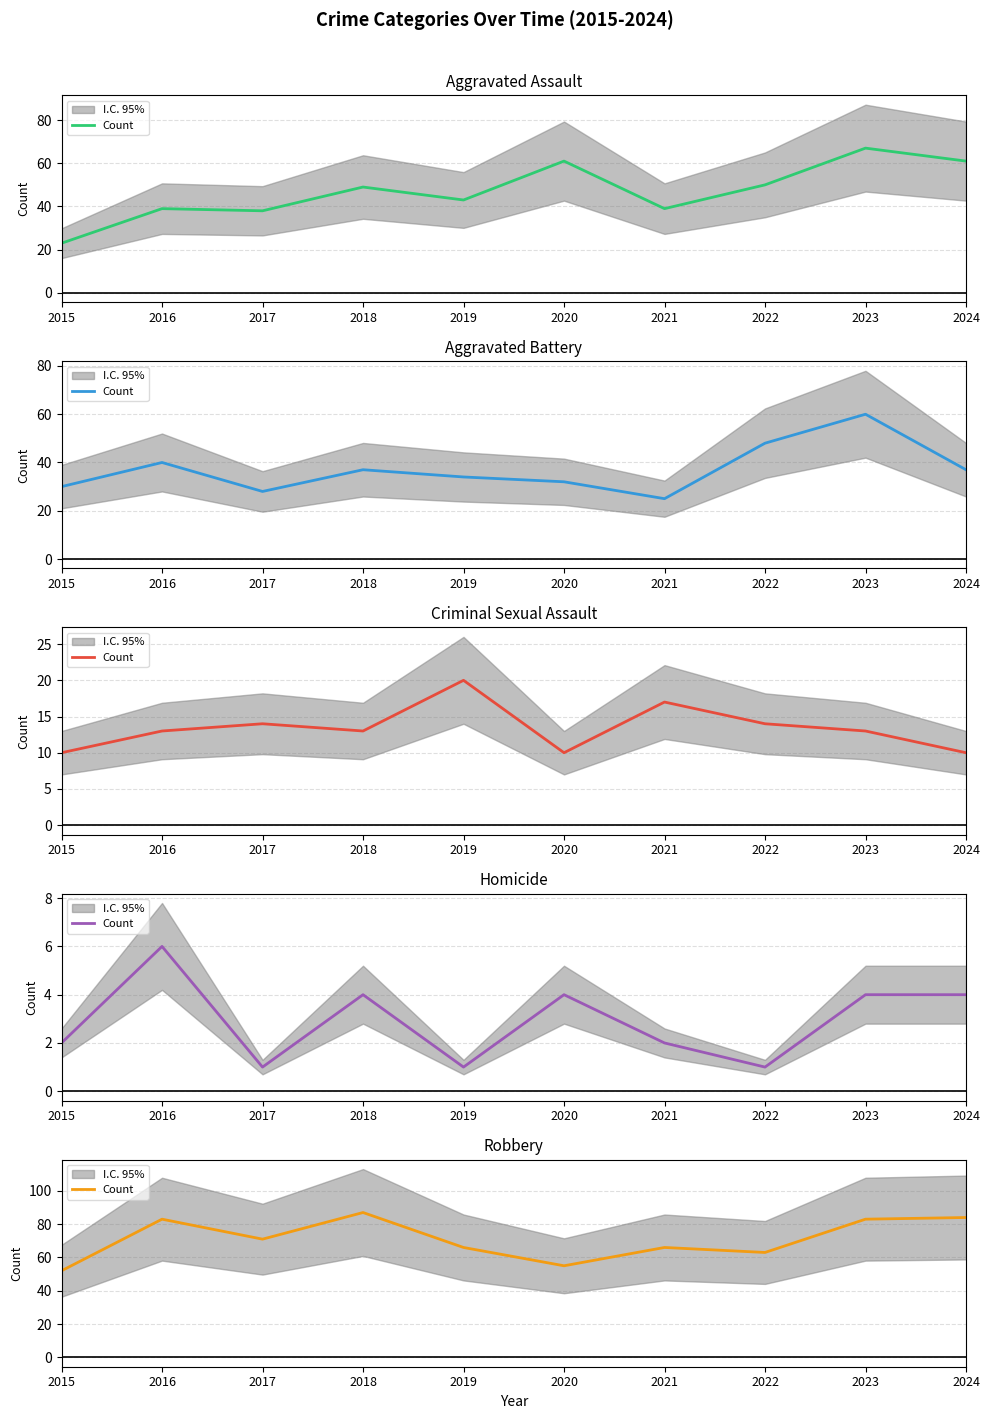

Which label corresponds to the smallest value in the chart?

2015